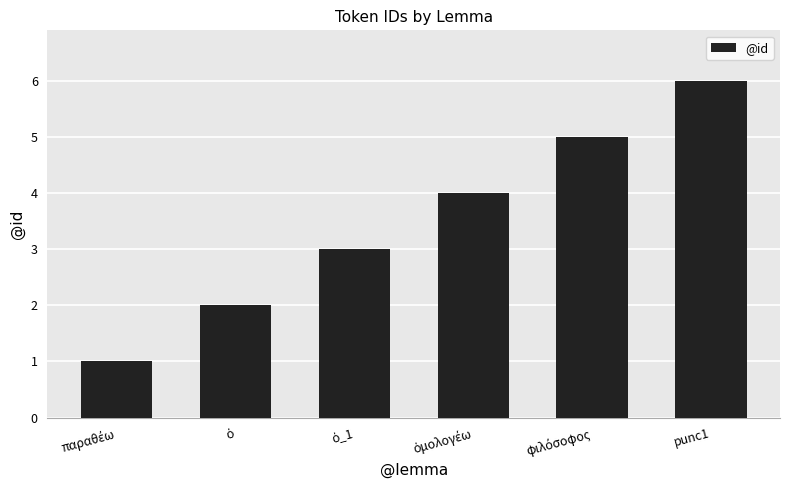

What is the difference between the maximum and minimum values?

5